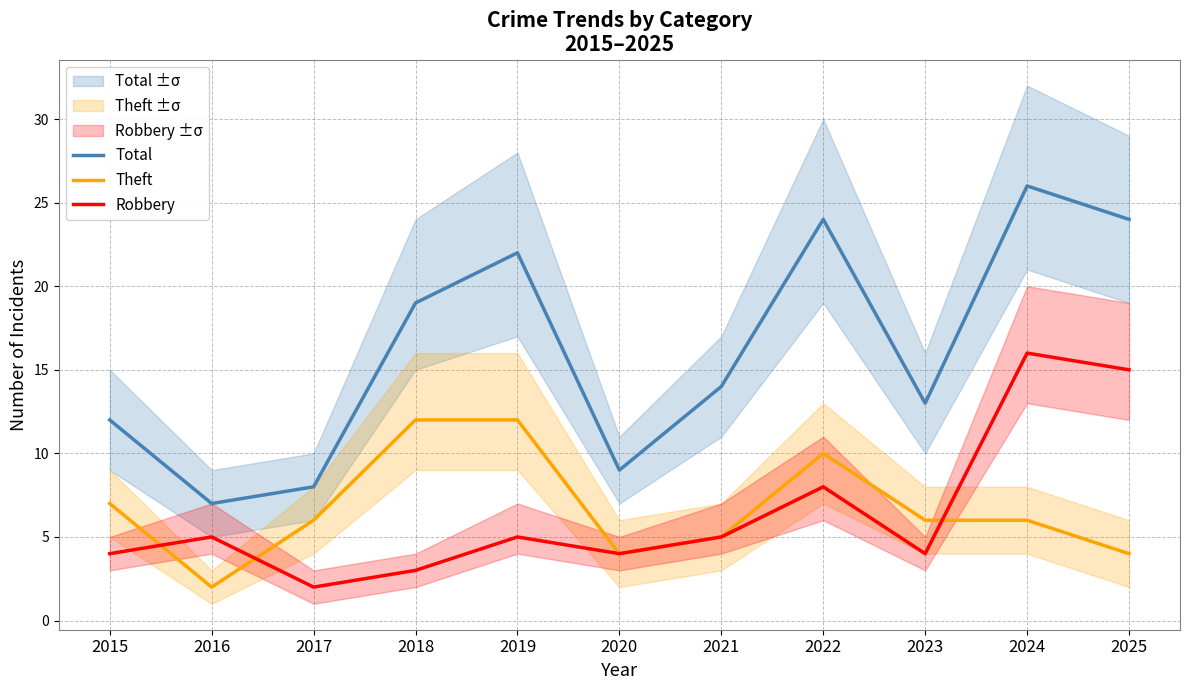

At how many categories does at least one series exceed 18?

5